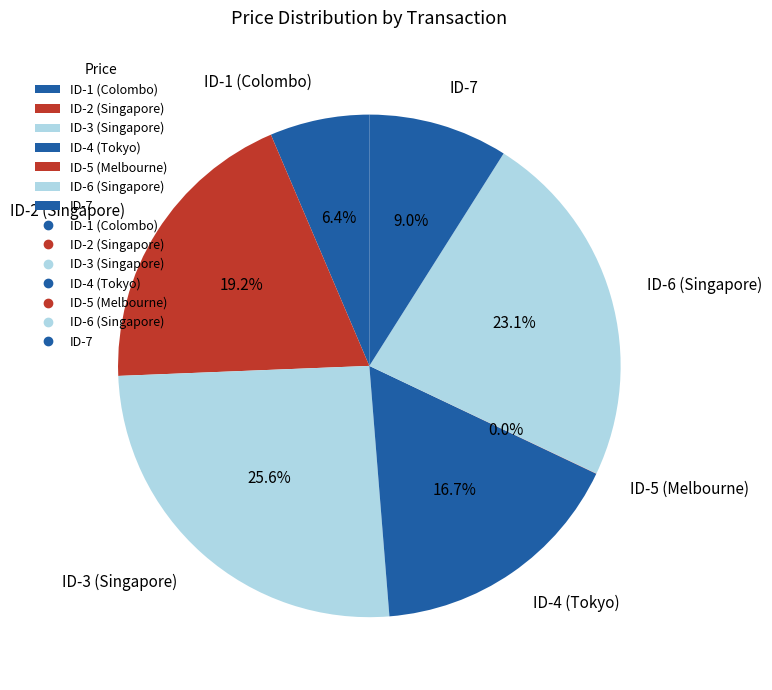

Is it true that ID-1 (Colombo) is 6% of the pie?

True